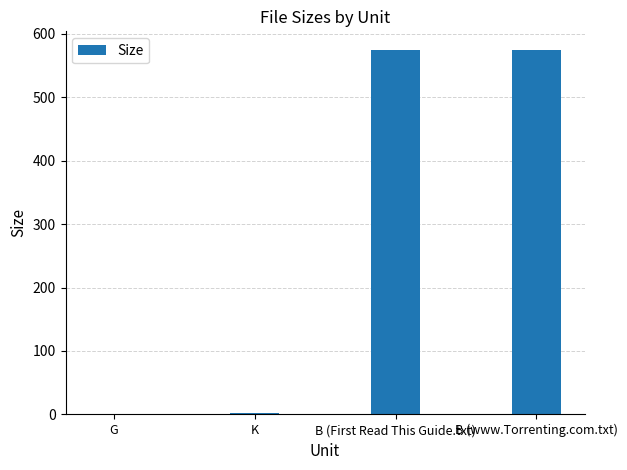

What is the sum of all values?

1153.0